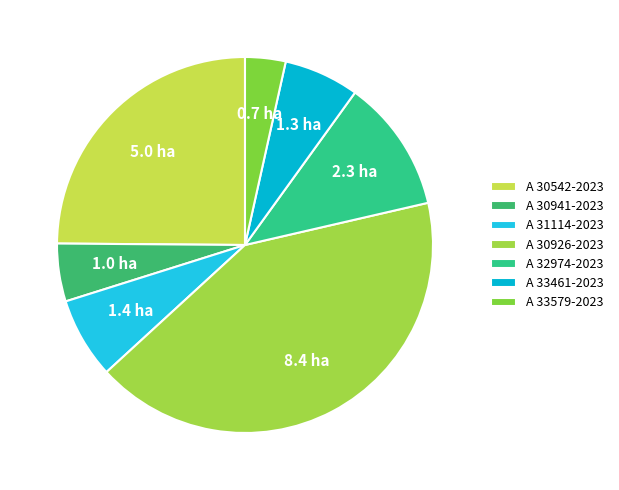

Count the number of slices in the pie.

7